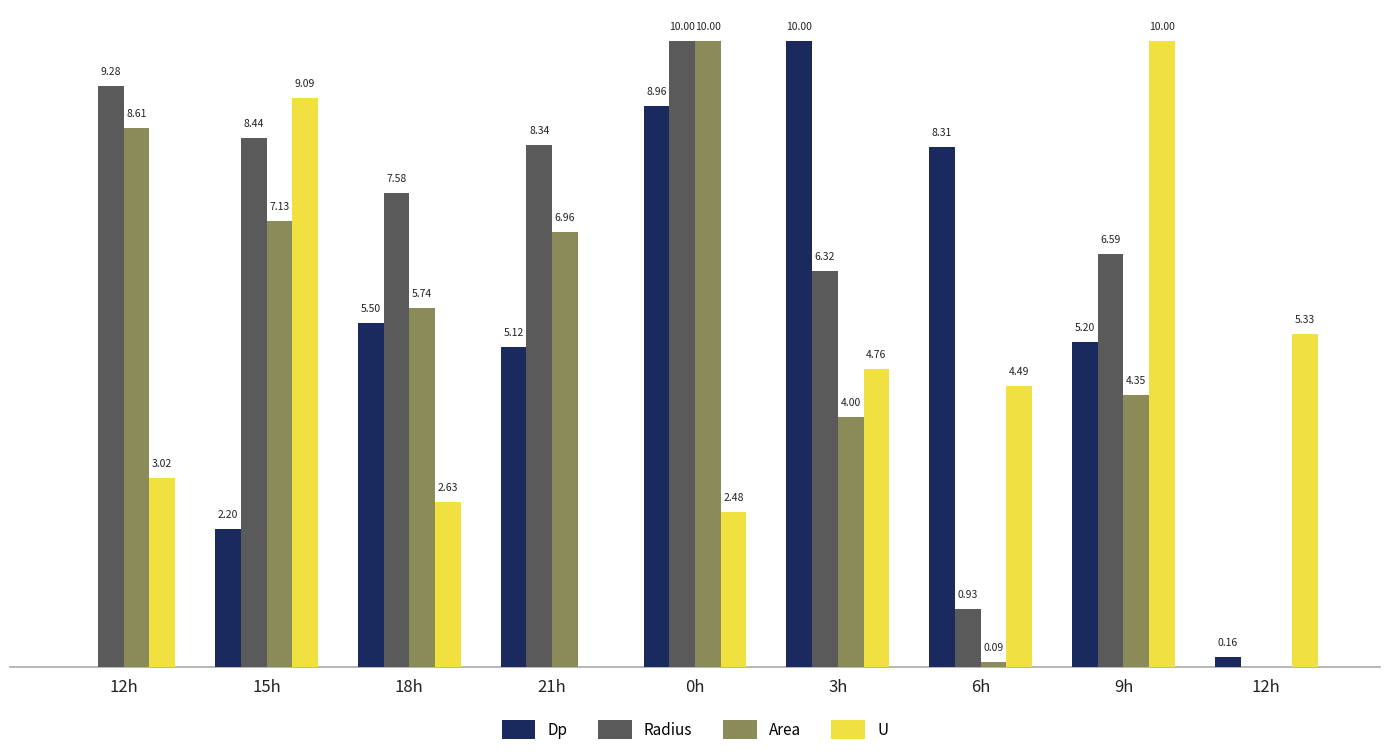

The Dp series shows 8.2 at 18h. True or false?

False